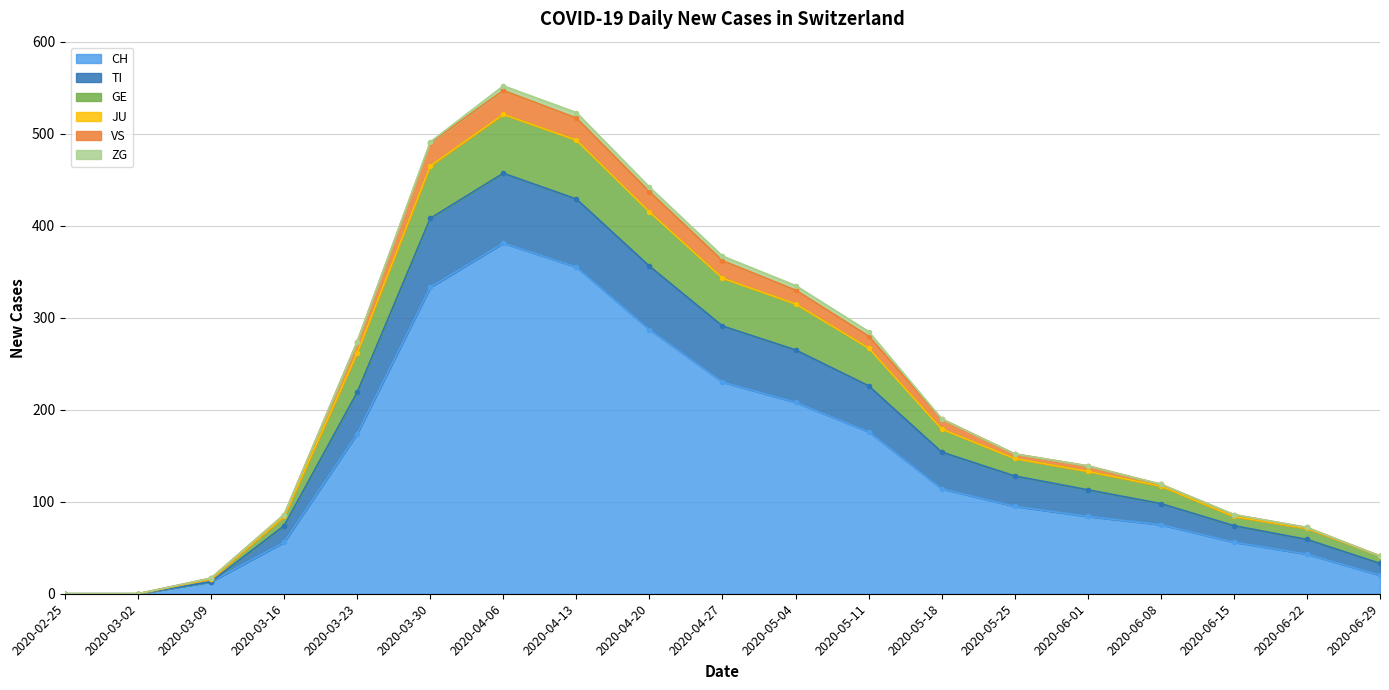

The value of CH at 2020-06-01 is 24. True or false?

False